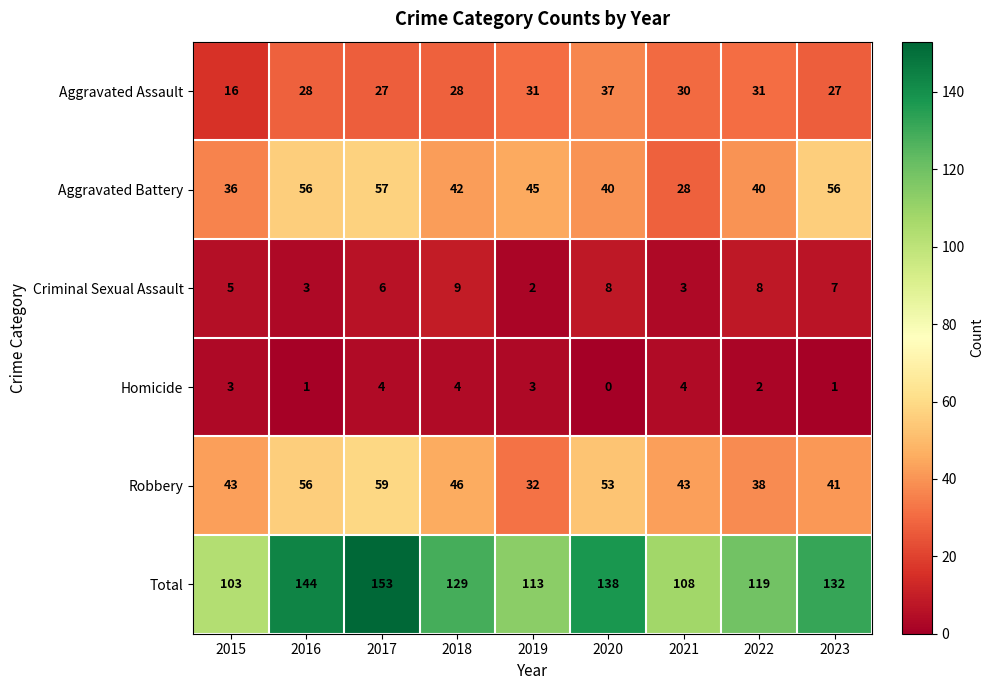

Which series changed the most between 2015 and 2017?

Total